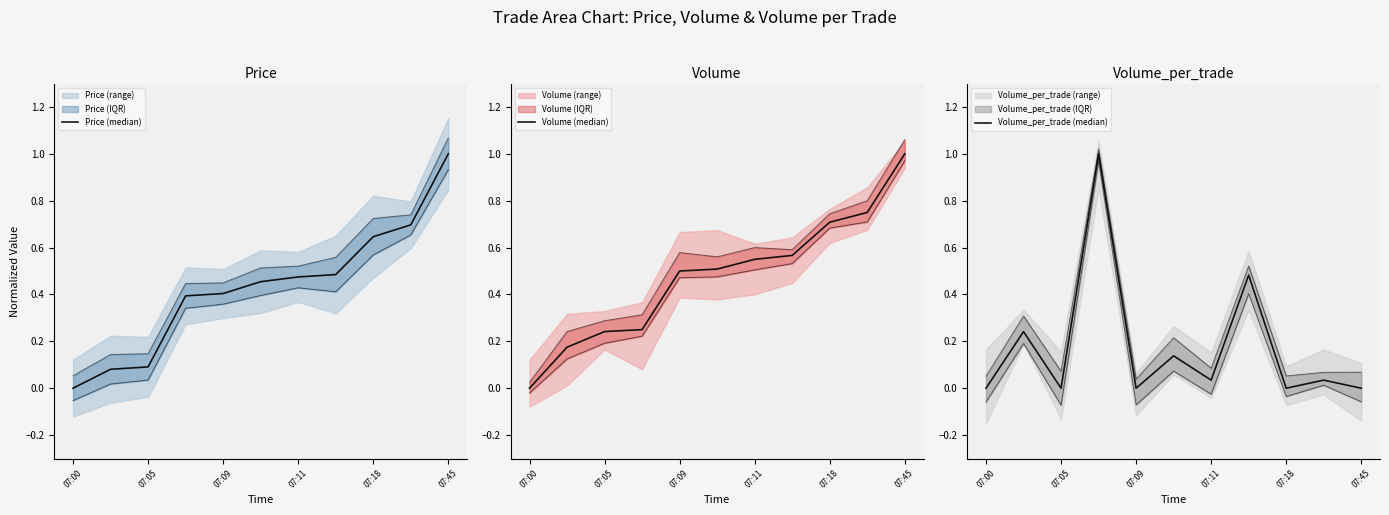

What is the average value of the Price (median) series?

0.4